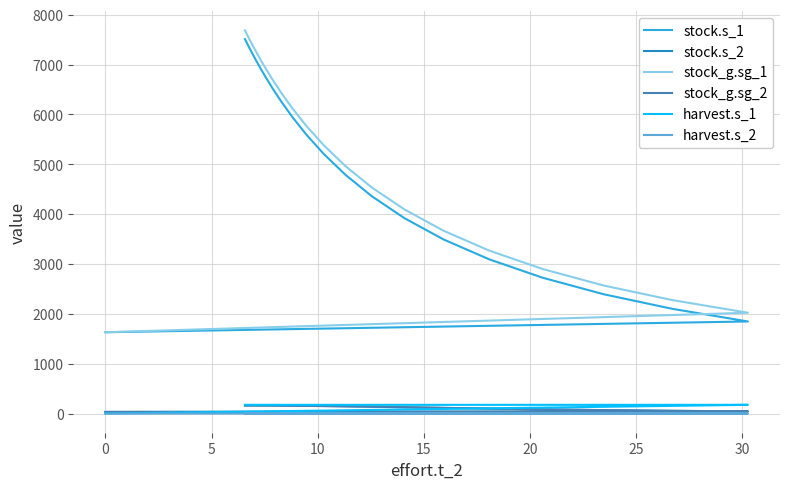

What is the highest value of the stock_g.sg_1 series?

7687.2